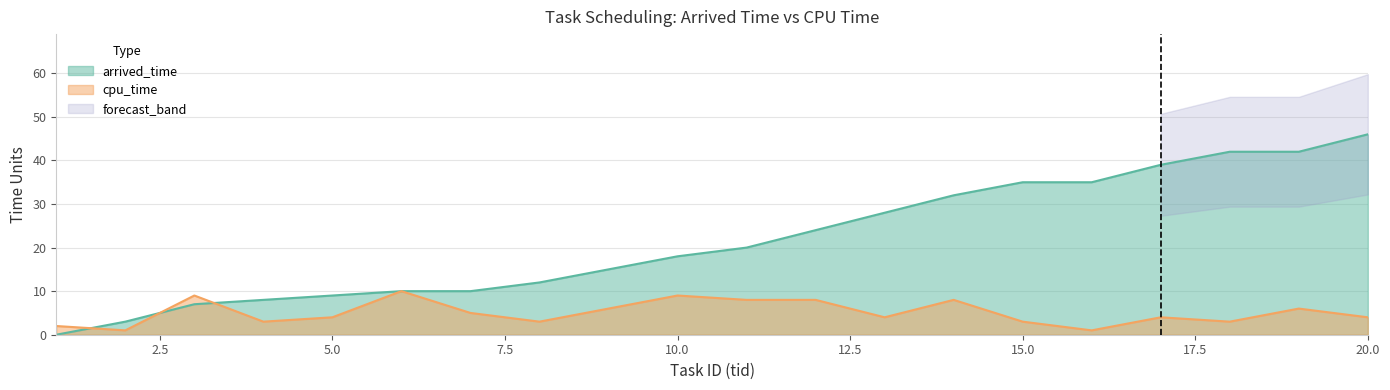

Which series changed the most between 2 and 17?

arrived_time